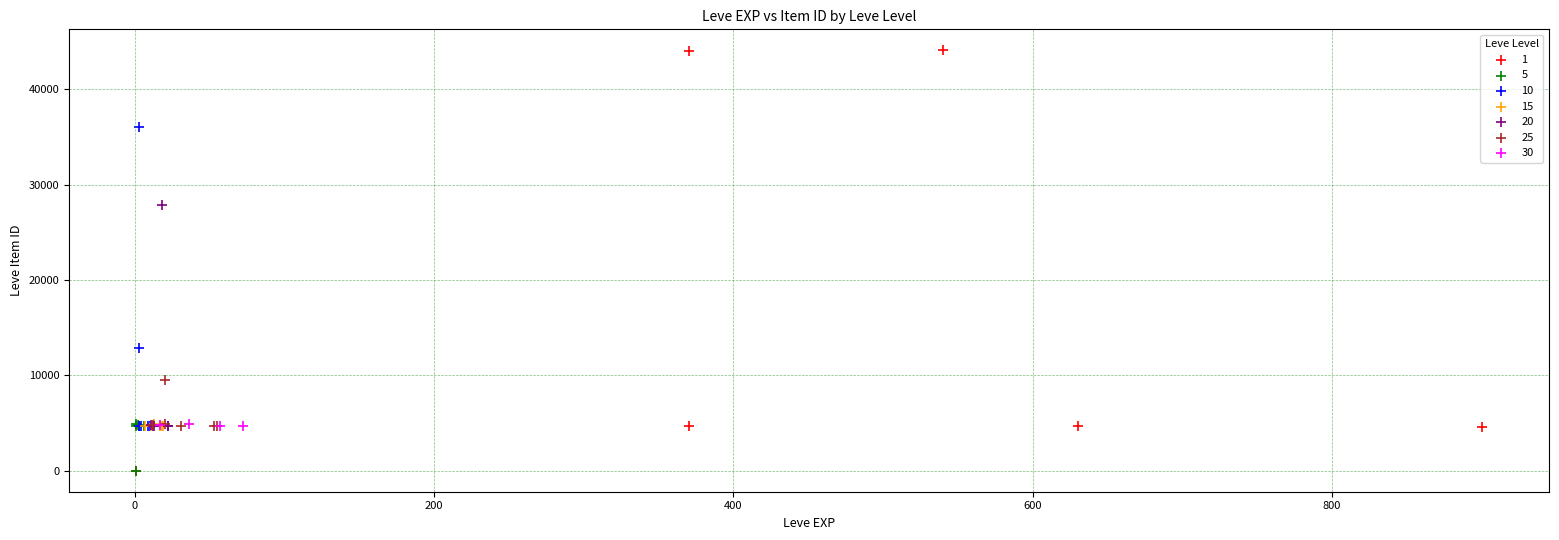

What are all the series names shown in the legend?

1, 5, 10, 15, 20, 25, 30